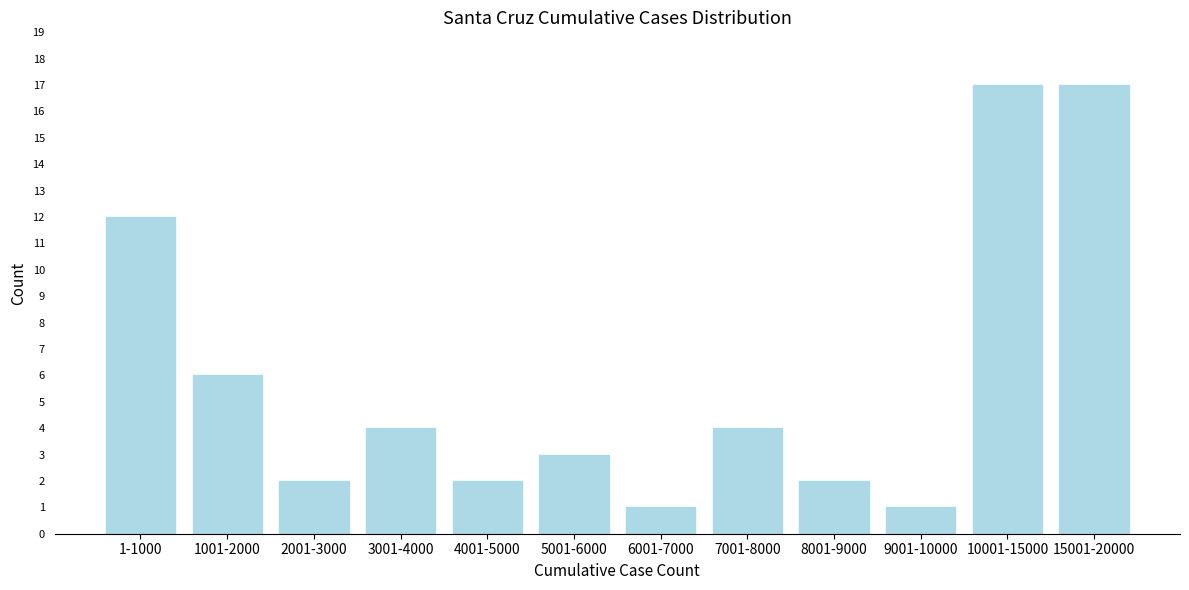

Reading left to right, transcribe all the data shown in this chart.

12	6	2	4	2	3	1	4	2	1	17	17